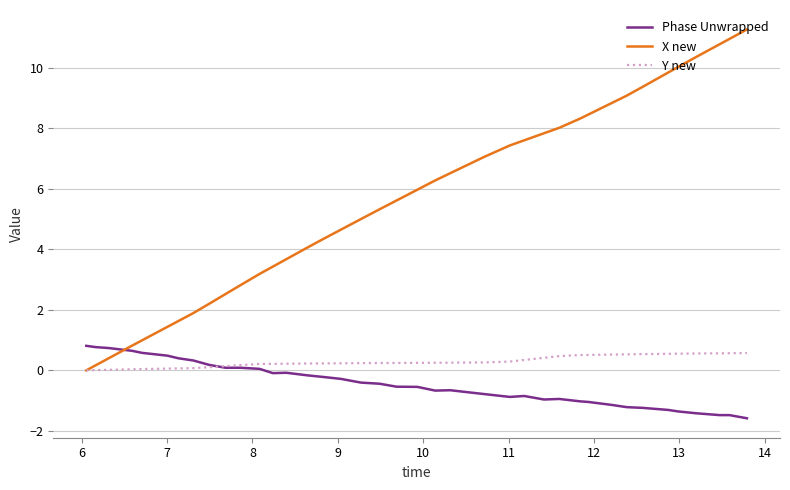

Rank the series by their maximum value, from lowest to highest.

Y new, Phase Unwrapped, X new